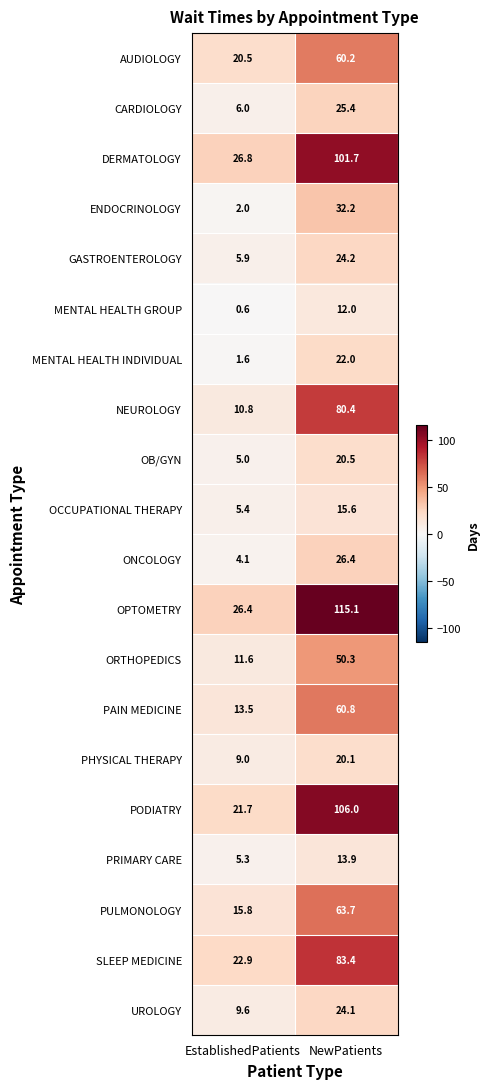

At which label does OCCUPATIONAL THERAPY reach its peak?

NewPatients